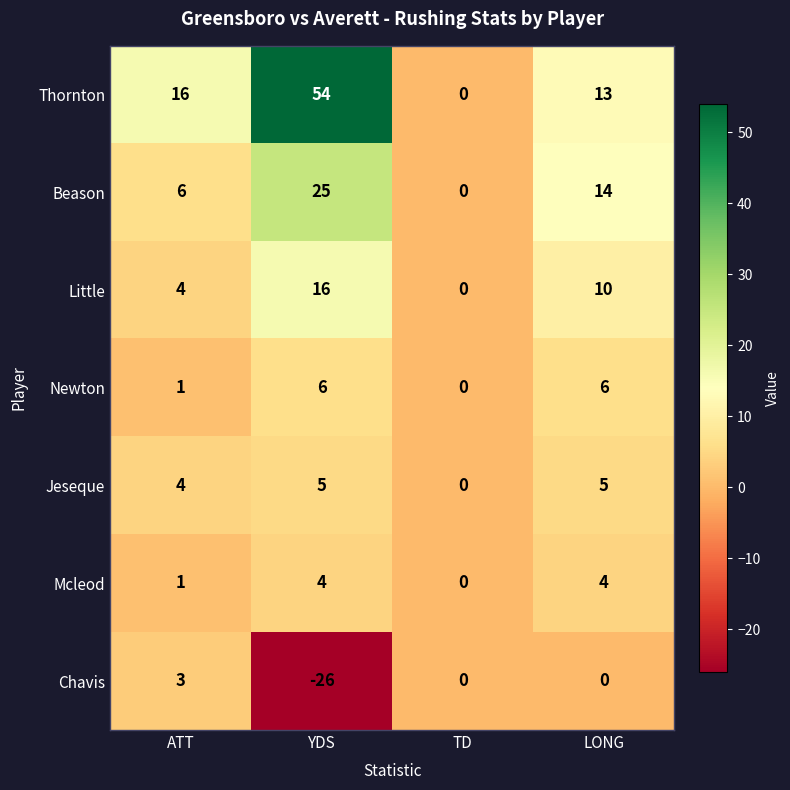

At which category does the chart reach its minimum across all series?

YDS